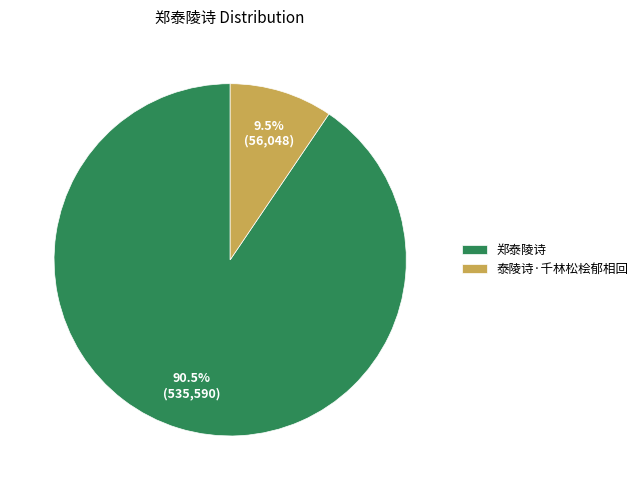

Combined, what portion of the pie is 郑泰陵诗 and 泰陵诗·千林松桧郁相回?

100.0%